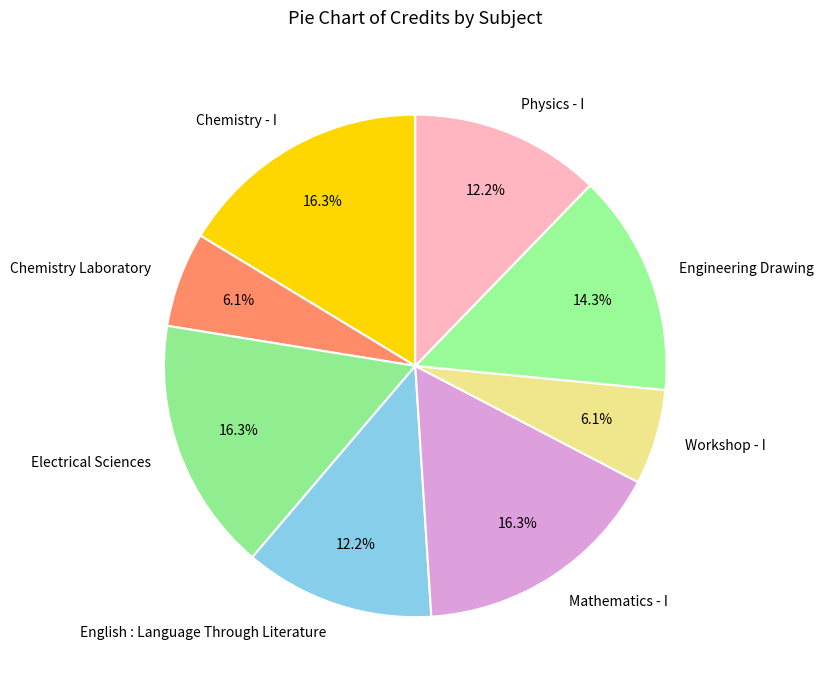

What is the ratio of the value at Workshop - I to the value at Chemistry - I?

0.4